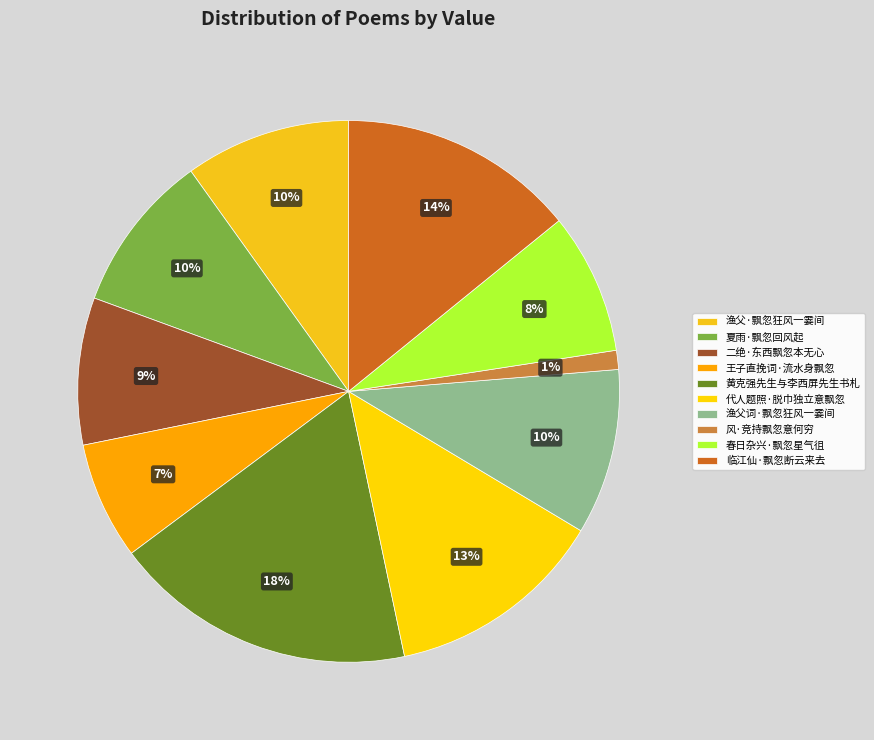

To the nearest percent, what is the difference between the largest and smallest slice percentages?

17%